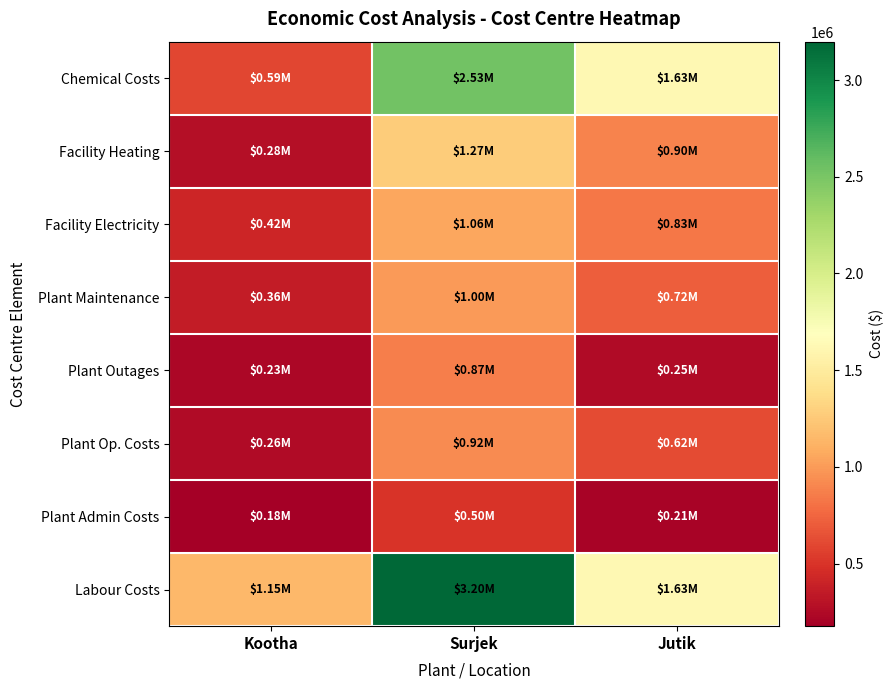

Which series has the largest total across all categories?

Labour Costs